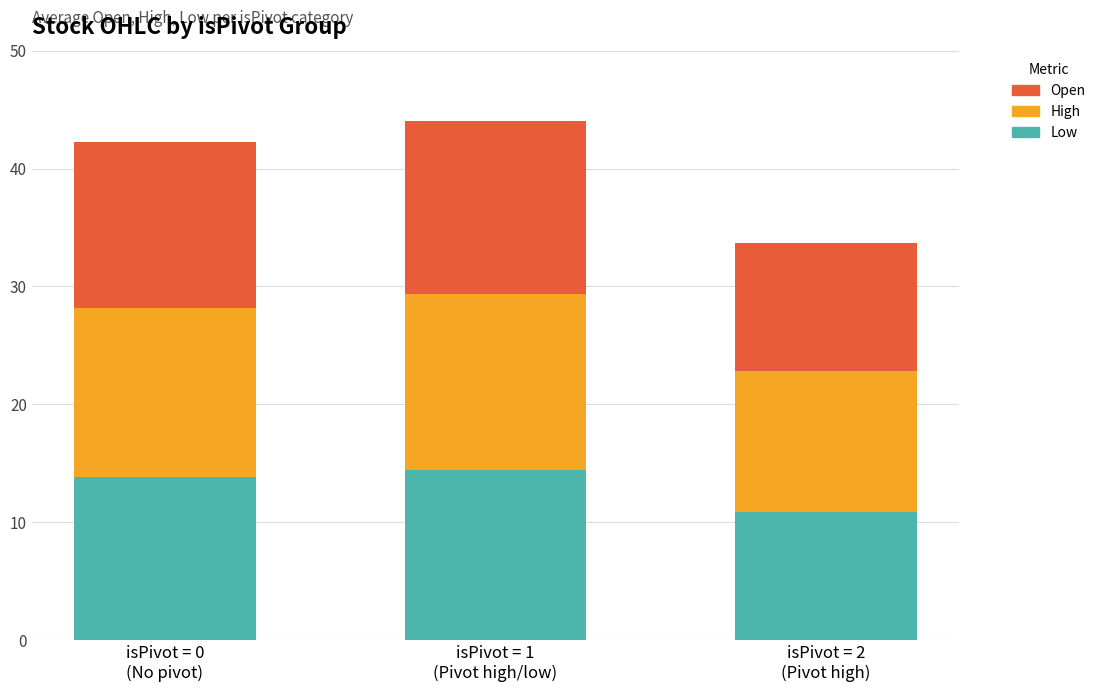

What is the lowest value of the Low series?

10.9